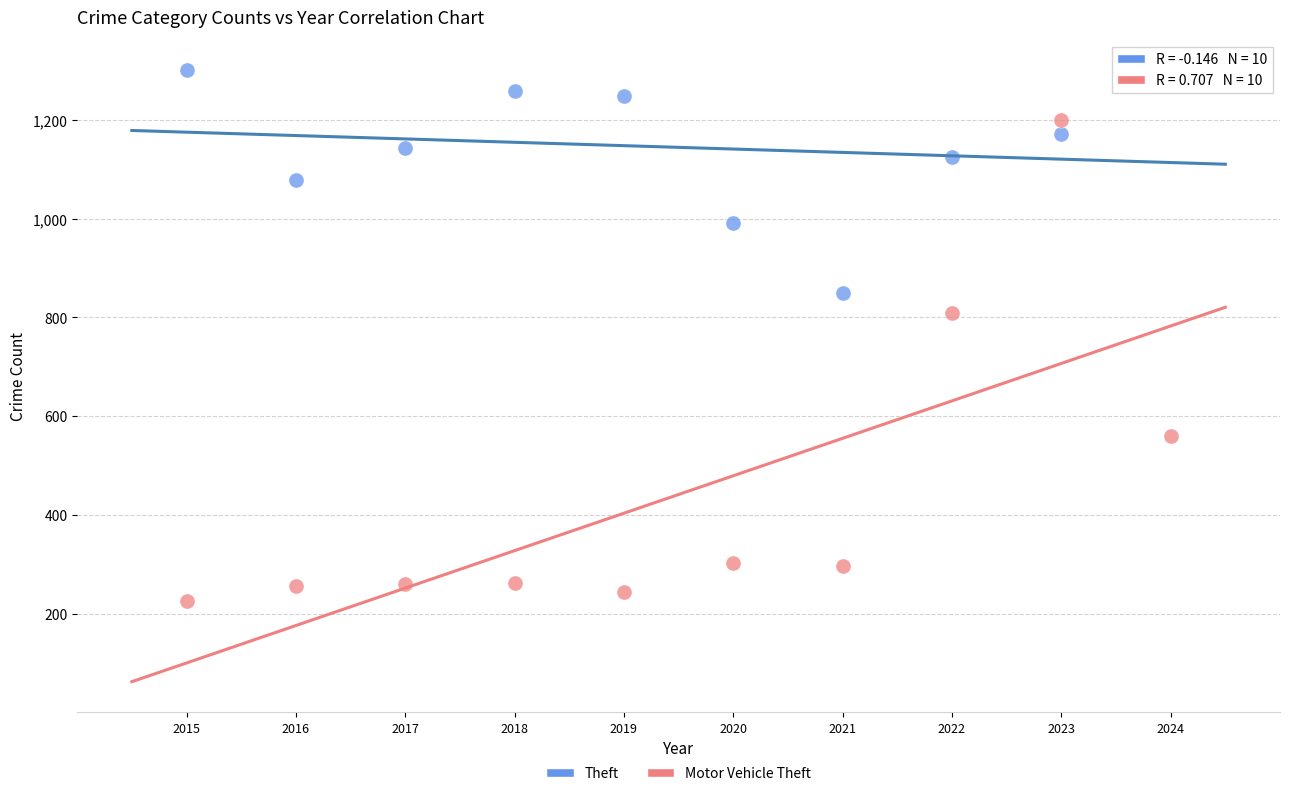

Which series reaches the maximum Y coordinate?

Theft